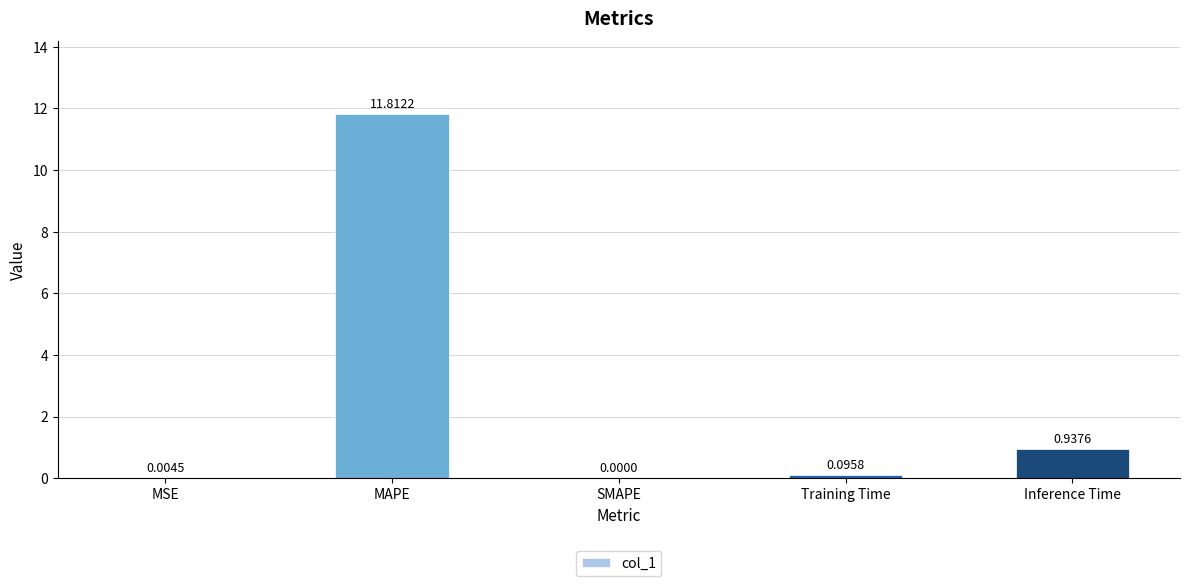

Which label corresponds to the largest value in the chart?

MAPE